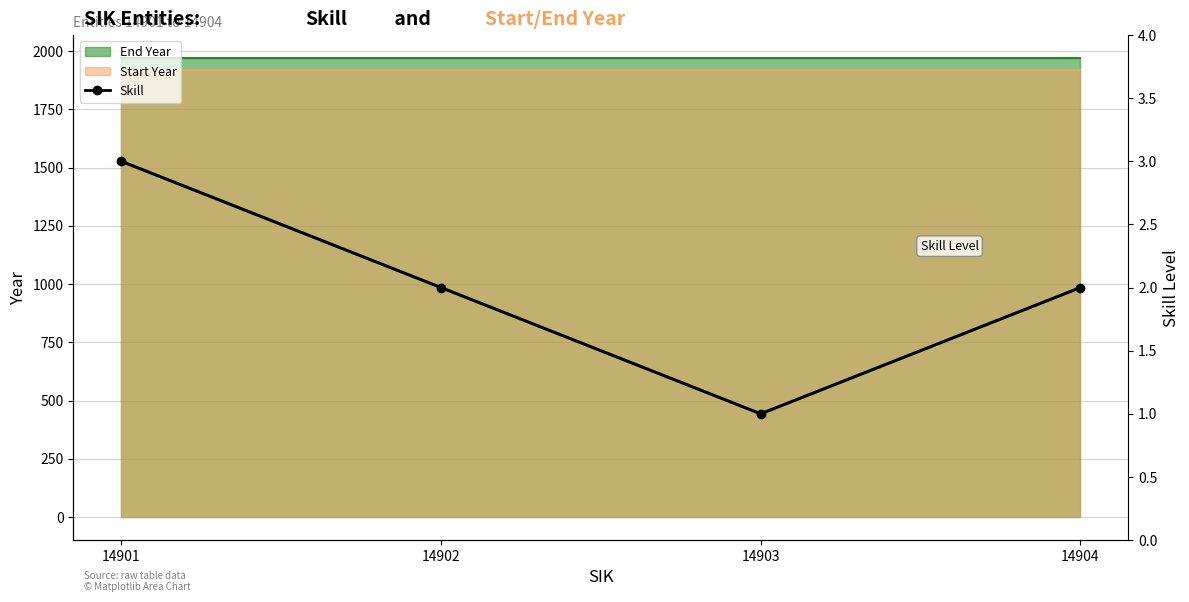

Between 14903 and 14904, which is larger?

14904